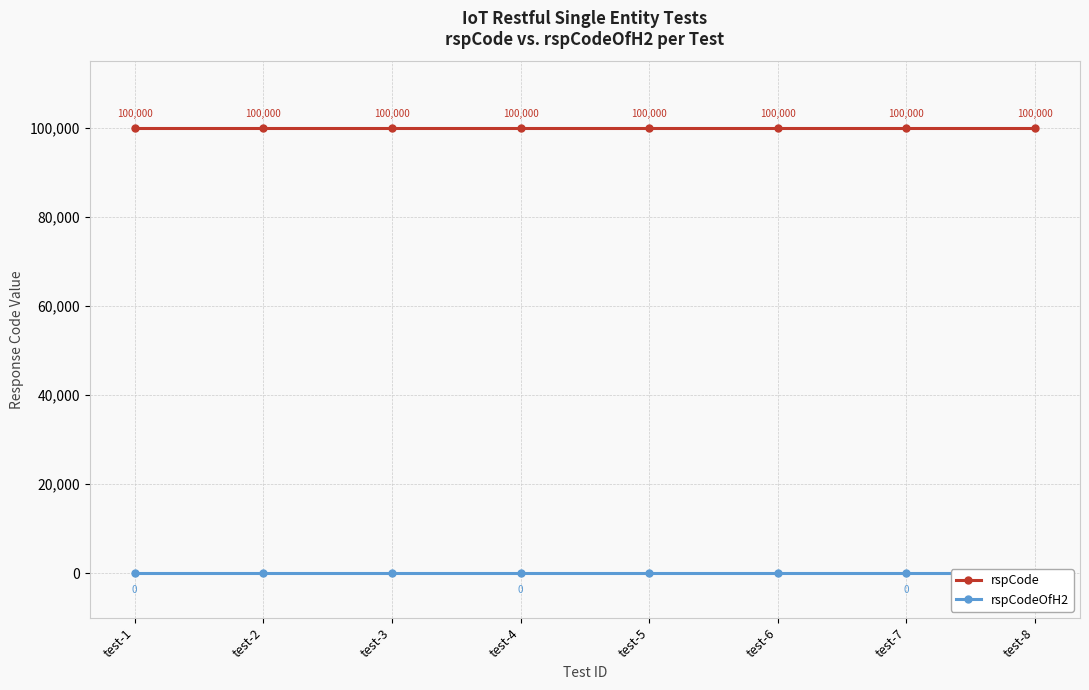

At how many categories does at least one series exceed 63282?

8